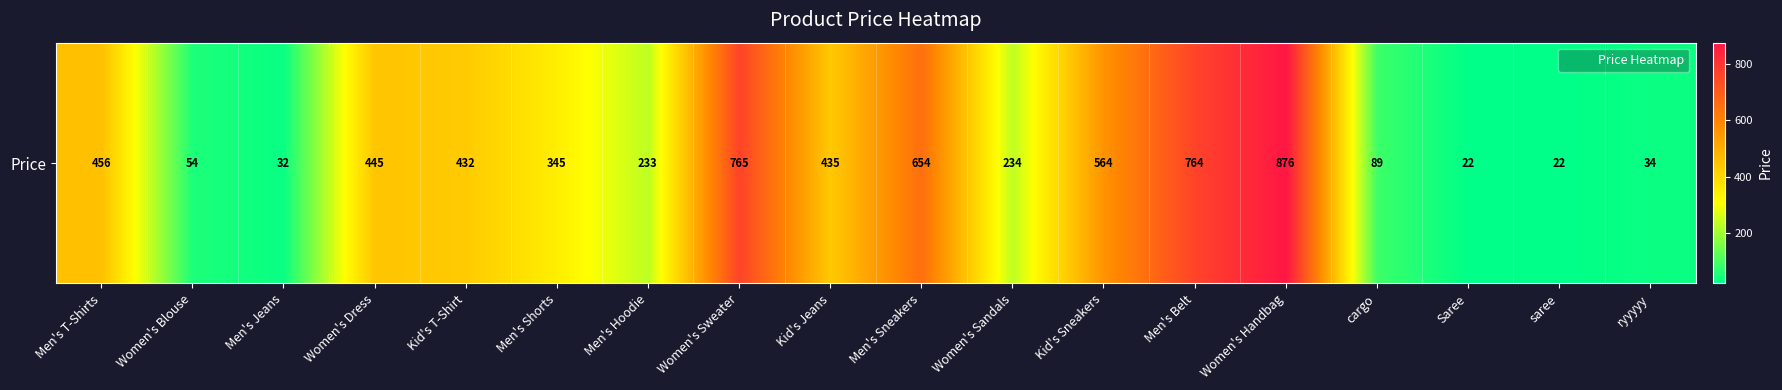

At which label does the data first exceed 432?

Men's T-Shirts